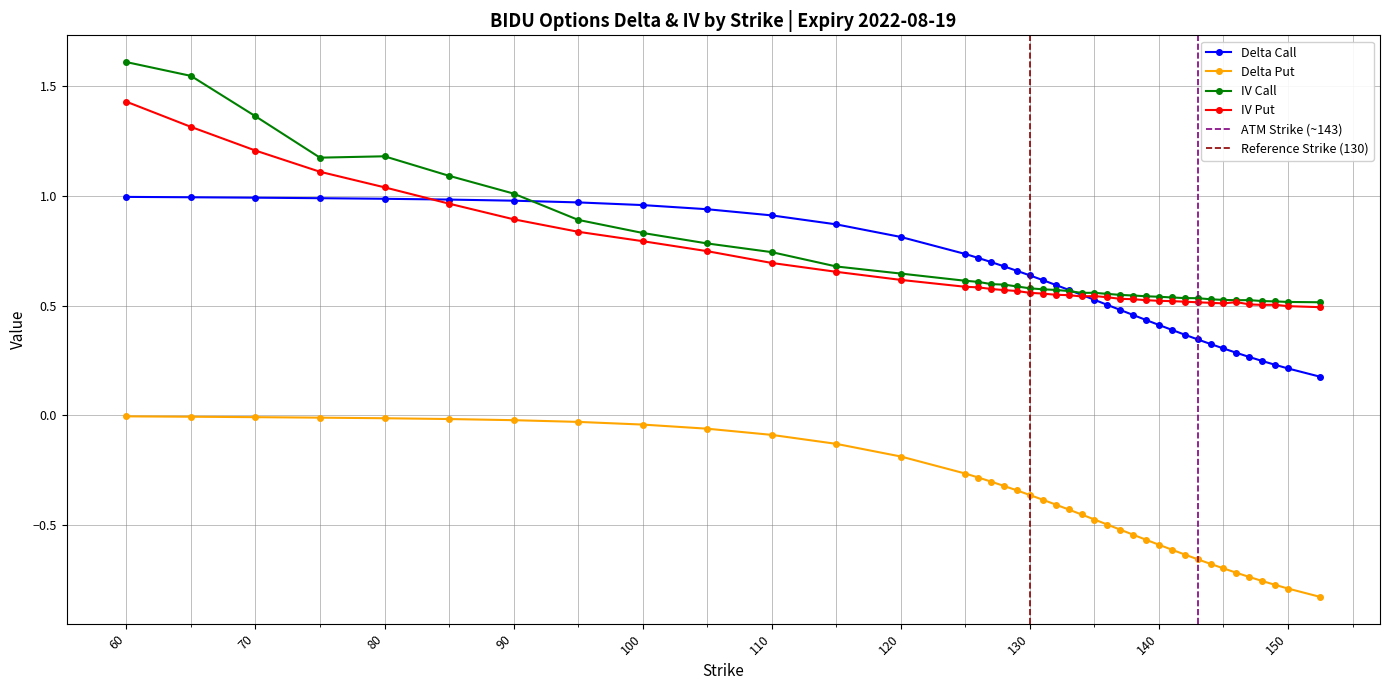

How many categories are shown in the chart?

40